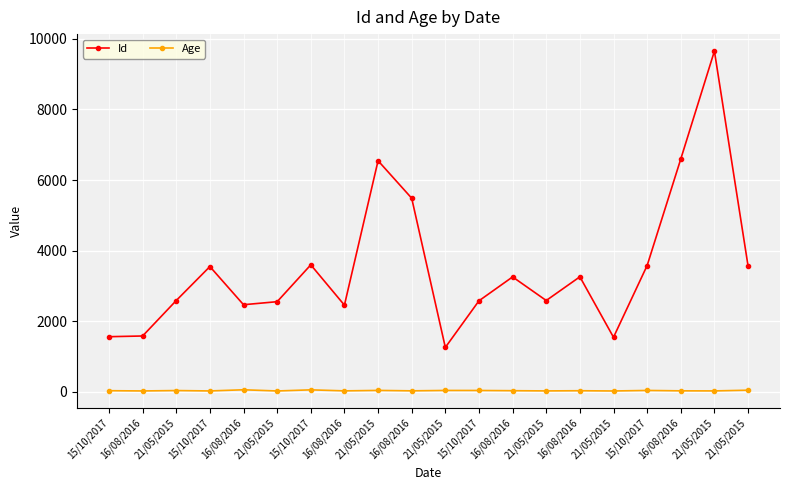

Reading left to right, list all the values displayed in this chart.

Id: 1562	1582	2587	3549	2468	2554	3598	2456	6548	5486	1258	2579	3256	2587	3259	1546	3579	6597	9654	3569
Age: 32	25	36	25	58	24	56	27	40	28	39	38	32	26	31	24	39	28	26	46